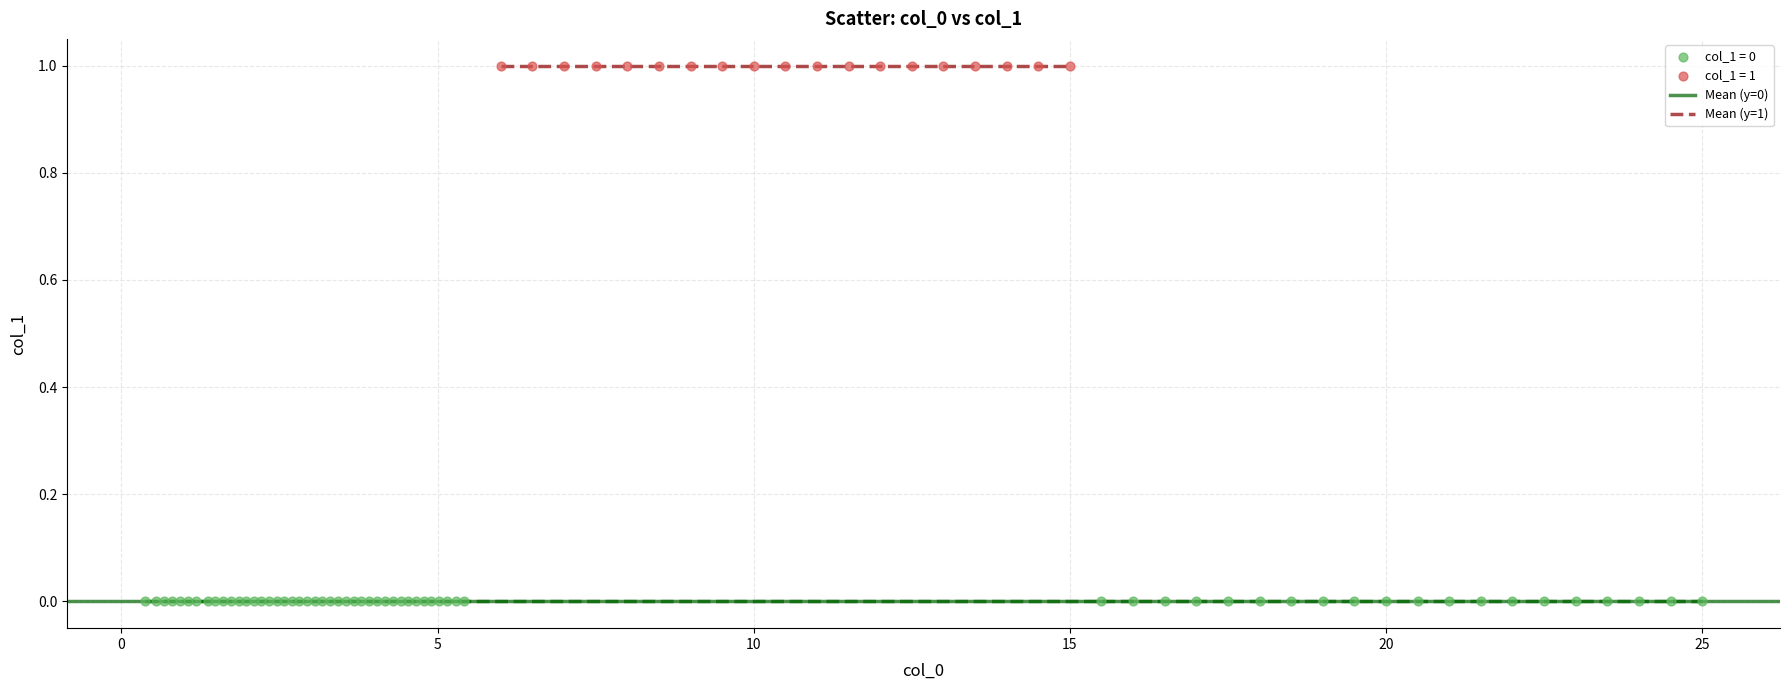

Which series contains the highest Y value?

col_1 = 1